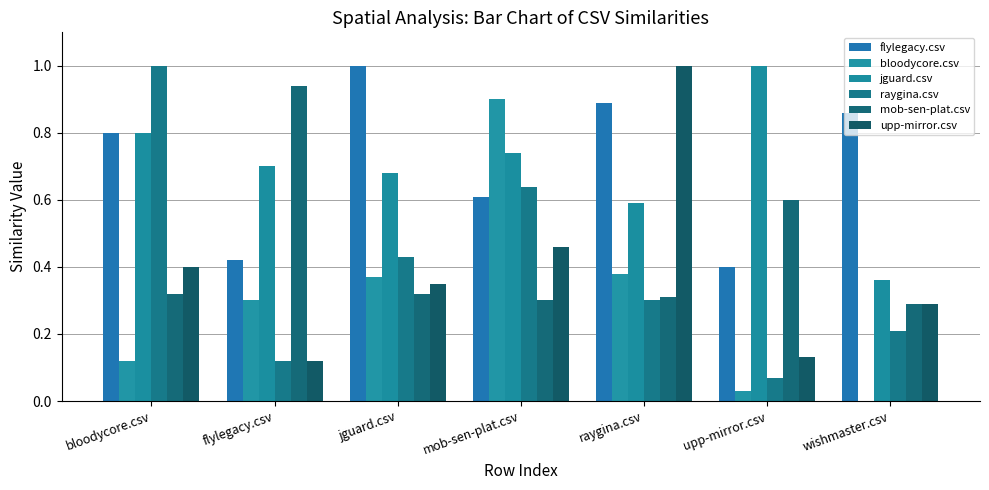

What is the label of the 3rd bar from the left?

jguard.csv